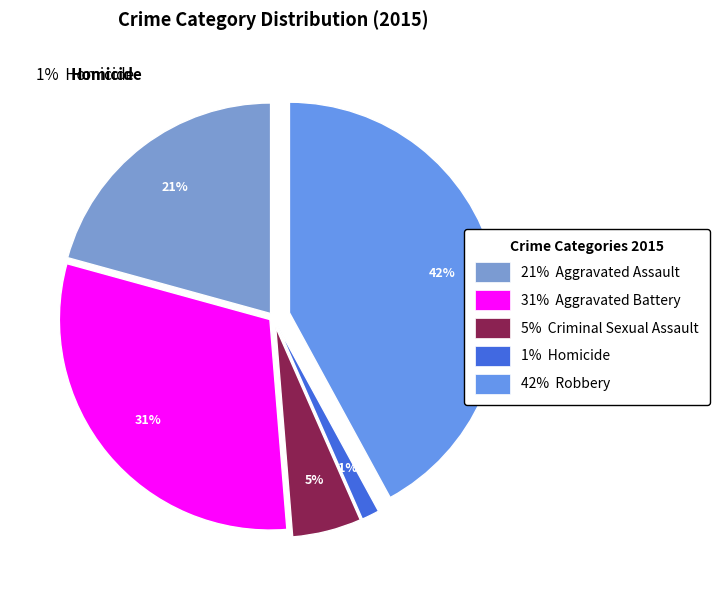

Is there any slice that represents more than half of the pie?

No